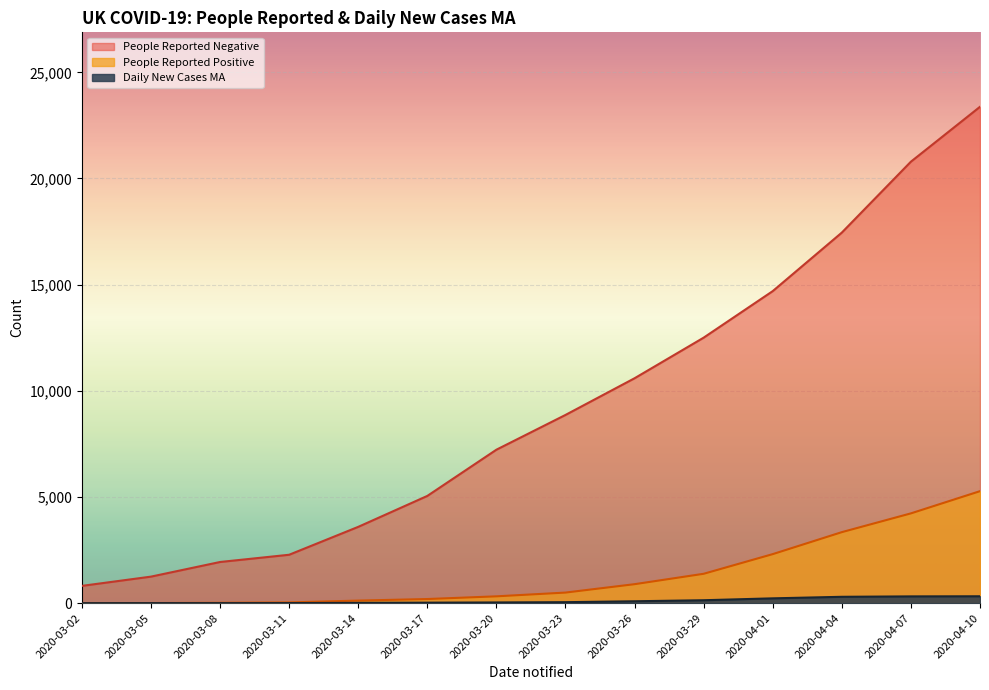

Which series has the largest total across all categories?

People Reported Negative